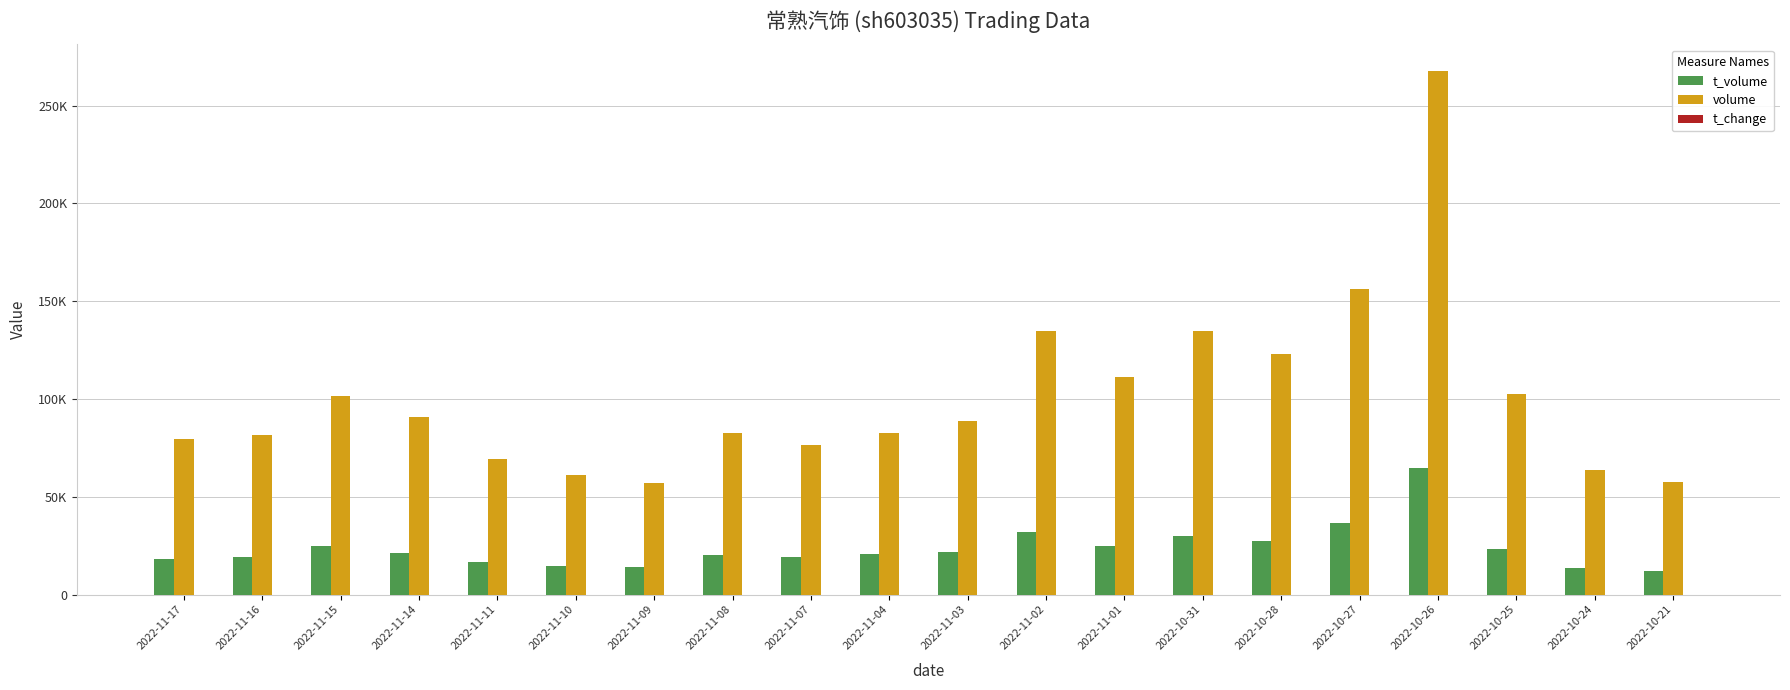

At which category is the sum across all series the highest?

2022-10-26